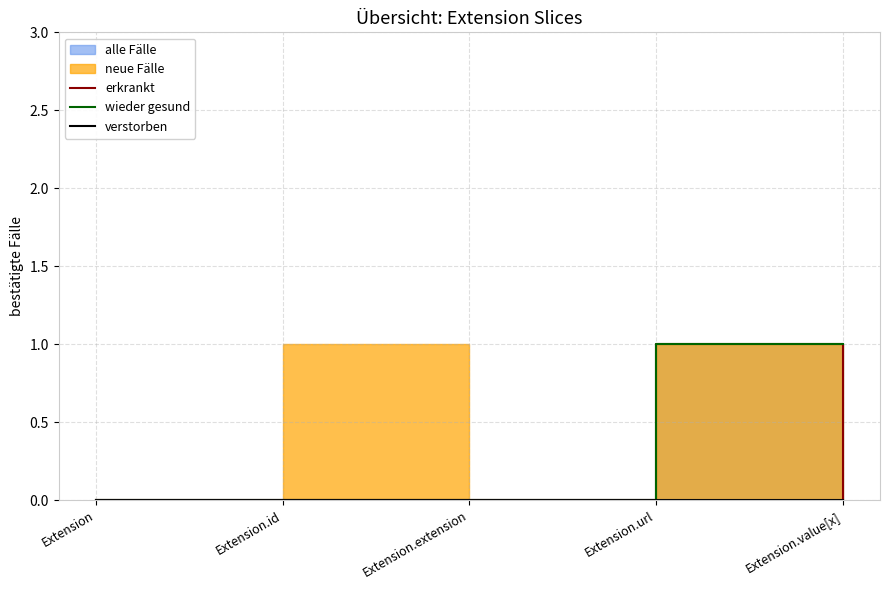

What is the label of the 2nd point from the right?

Extension.url